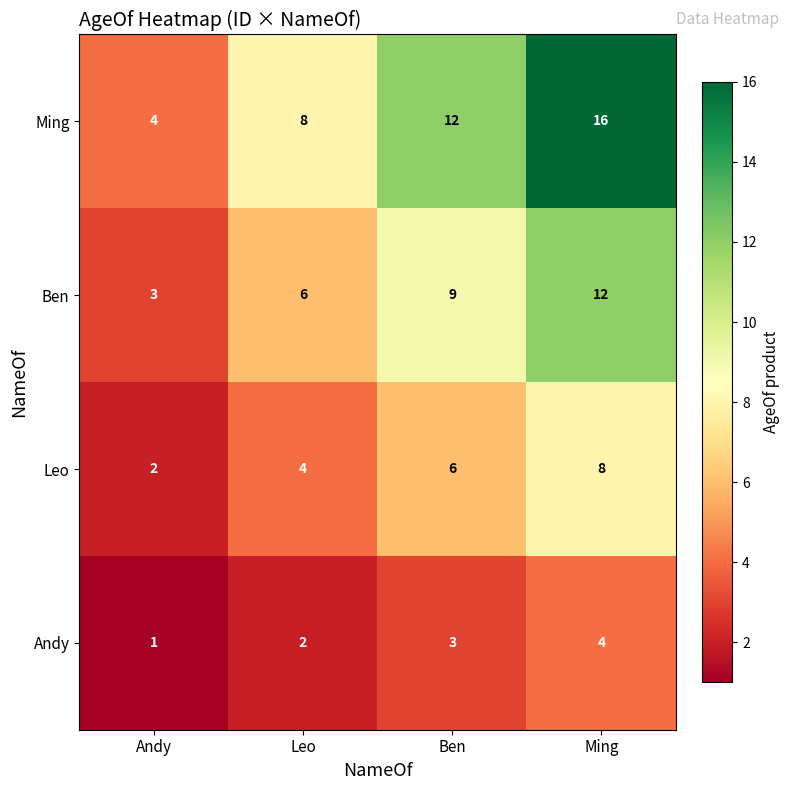

Reading left to right, extract all data points from this chart.

Ming: 4	8	12	16
Ben: 3	6	9	12
Leo: 2	4	6	8
Andy: 1	2	3	4